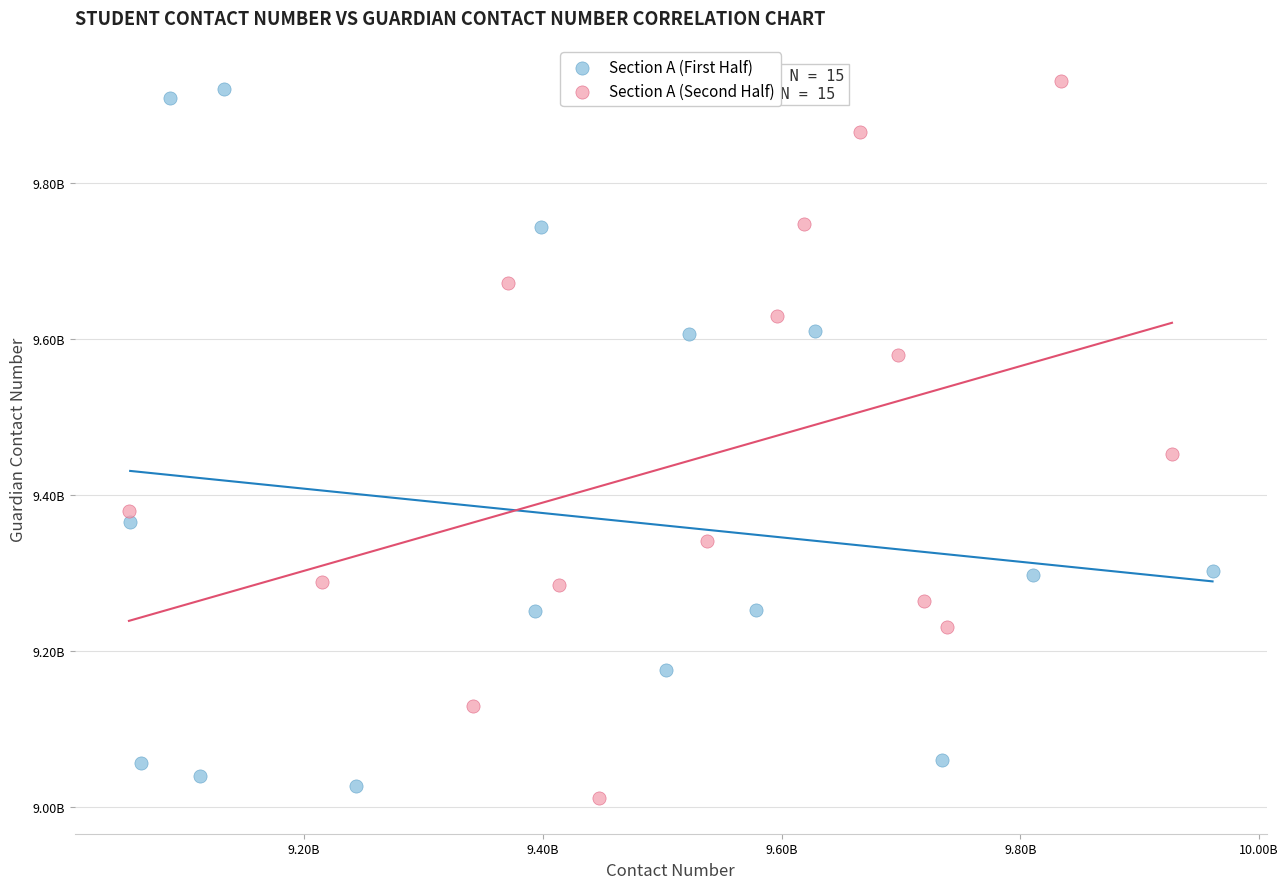

Which series contains the lowest Y value?

Section A (Second Half)